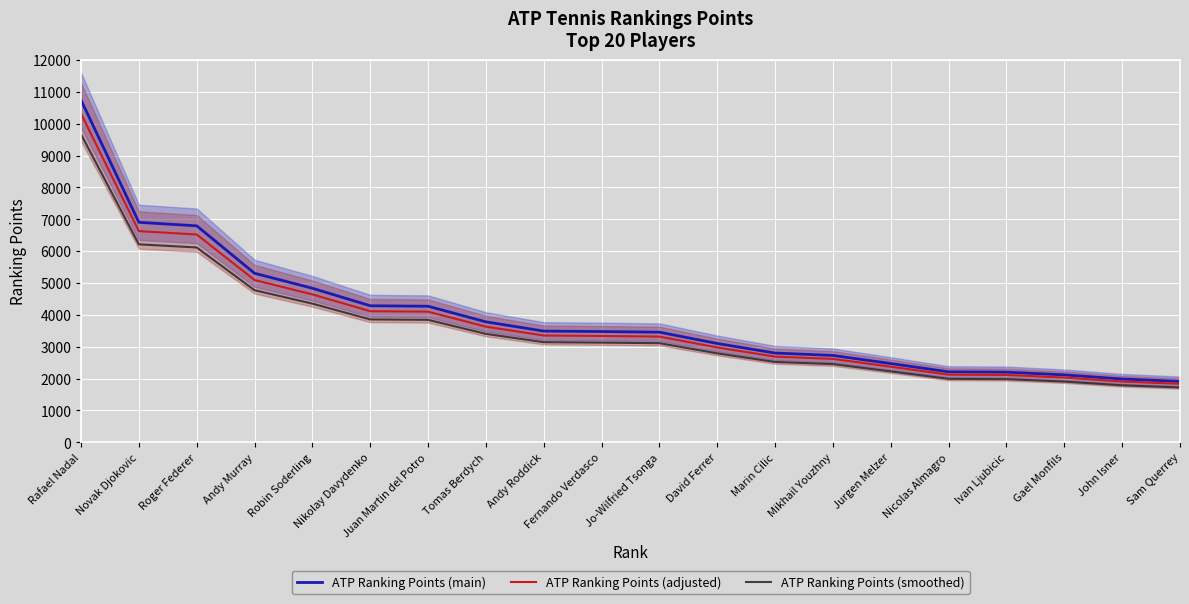

What are all the series names shown in the legend?

ATP Ranking Points (main), ATP Ranking Points (adjusted), ATP Ranking Points (smoothed)